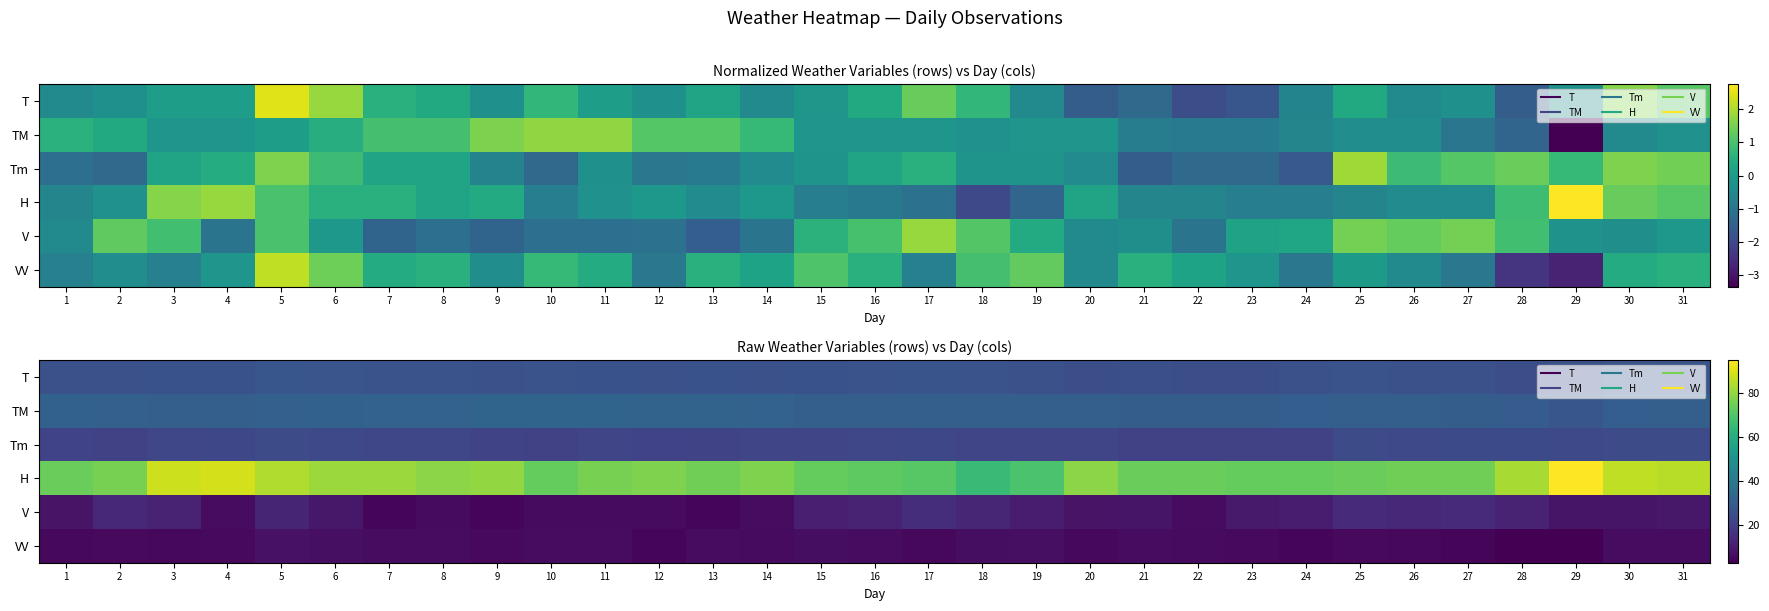

What is the difference between the highest and lowest values at 1?

69.5